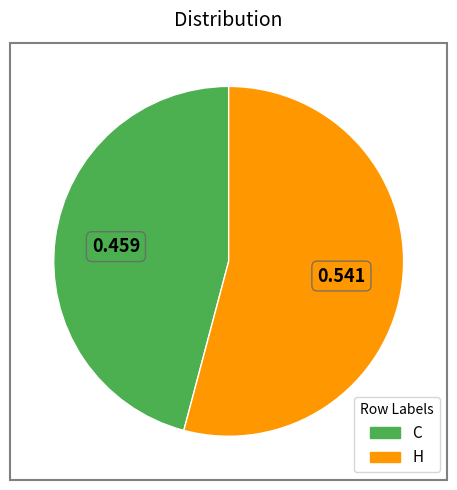

Rank the categories by value from highest to lowest.

H, C